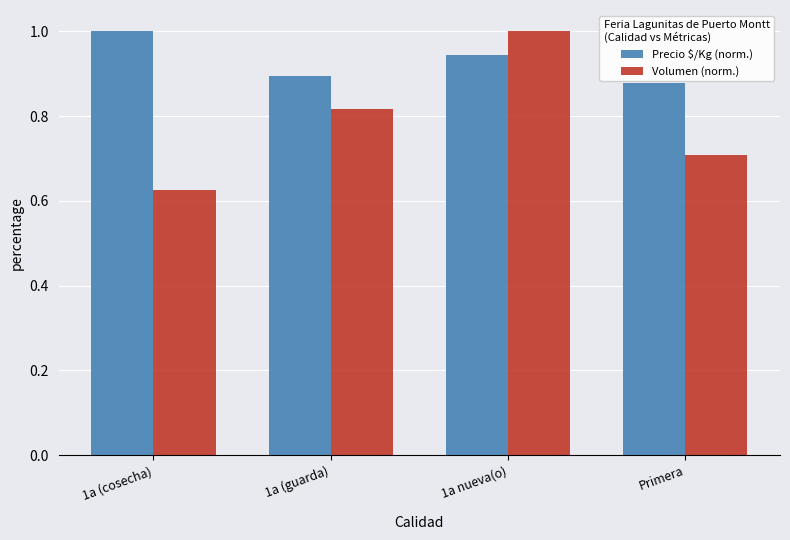

The Precio $/Kg (norm.) series shows 1.8 at 1a (cosecha). True or false?

False